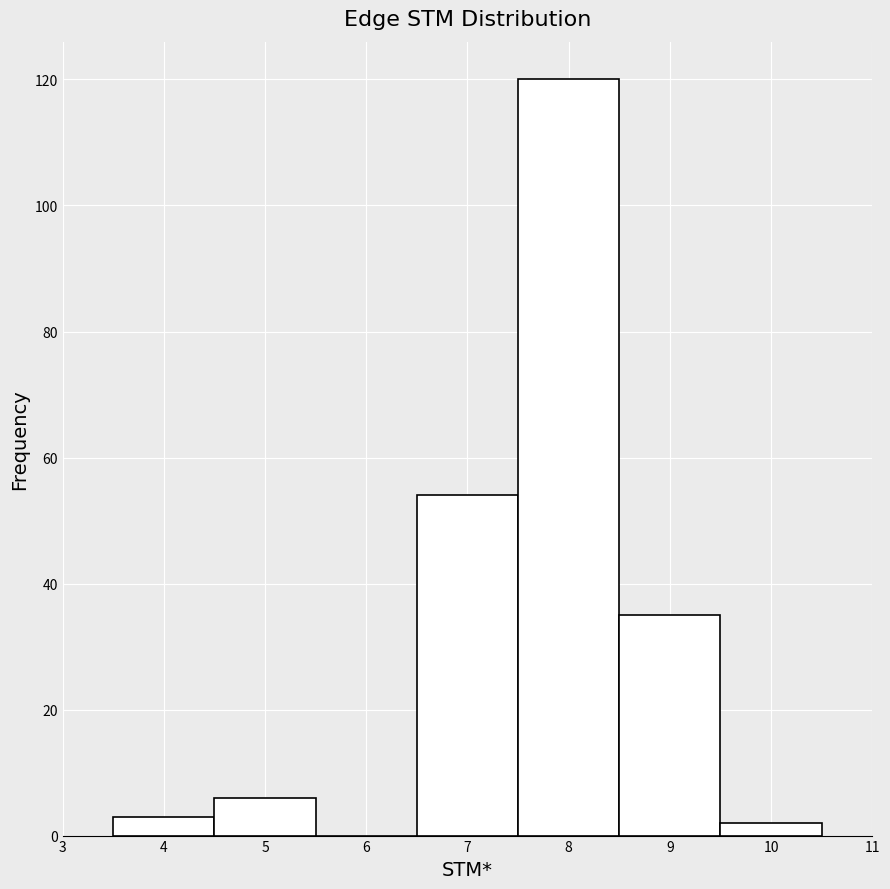

Reading left to right, list every bar in this chart as the range it spans on the x-axis followed by its height. The values are not printed on the chart, so give them approximately, as read against the axis.

3.5 to 4.5: 4
4.5 to 5.5: 6
5.5 to 6.5: 0
6.5 to 7.5: 54
7.5 to 8.5: 120
8.5 to 9.5: 36
9.5 to 10.5: 2